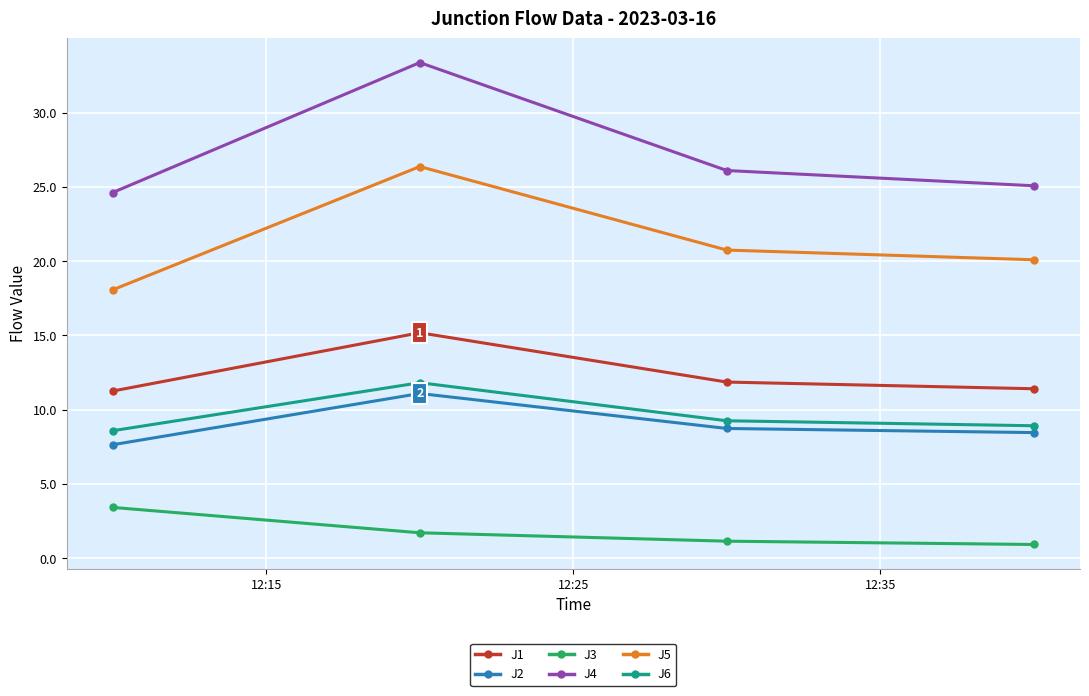

What is the value of the J6 point at the 3rd from the left?

9.3